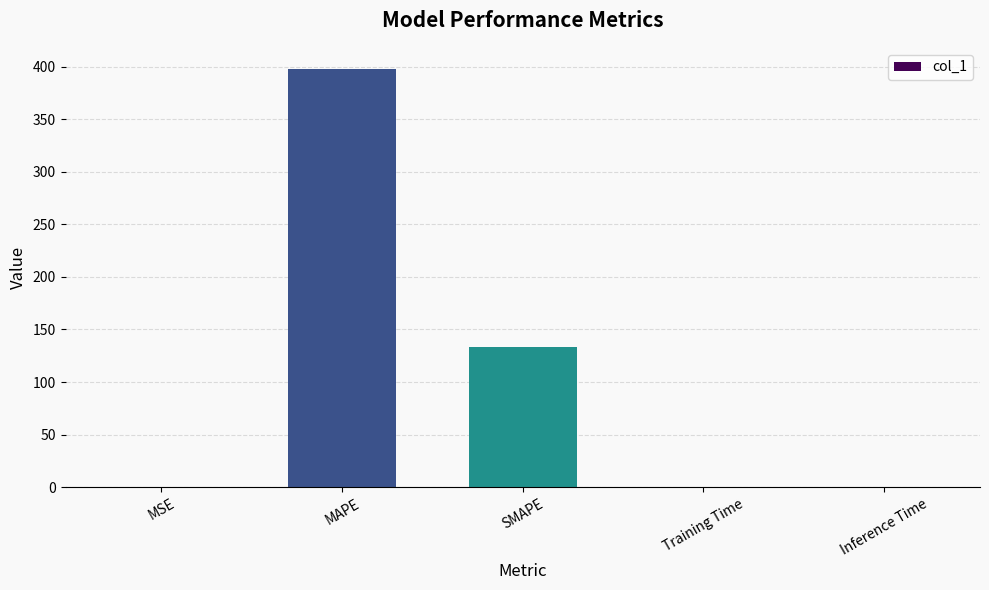

At which label is the value closest to 199?

SMAPE